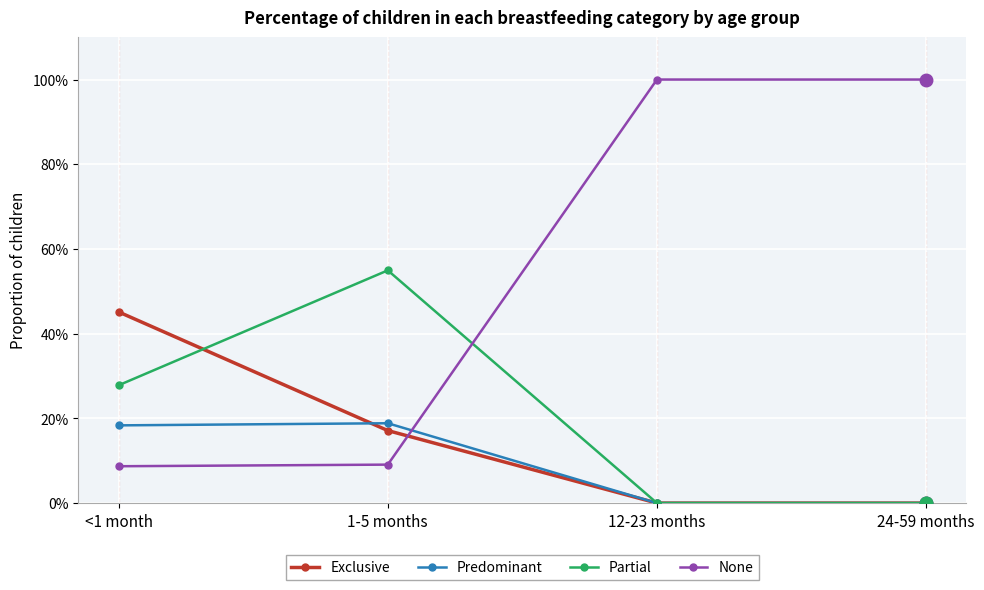

What is the maximum value shown in the chart?

1.0